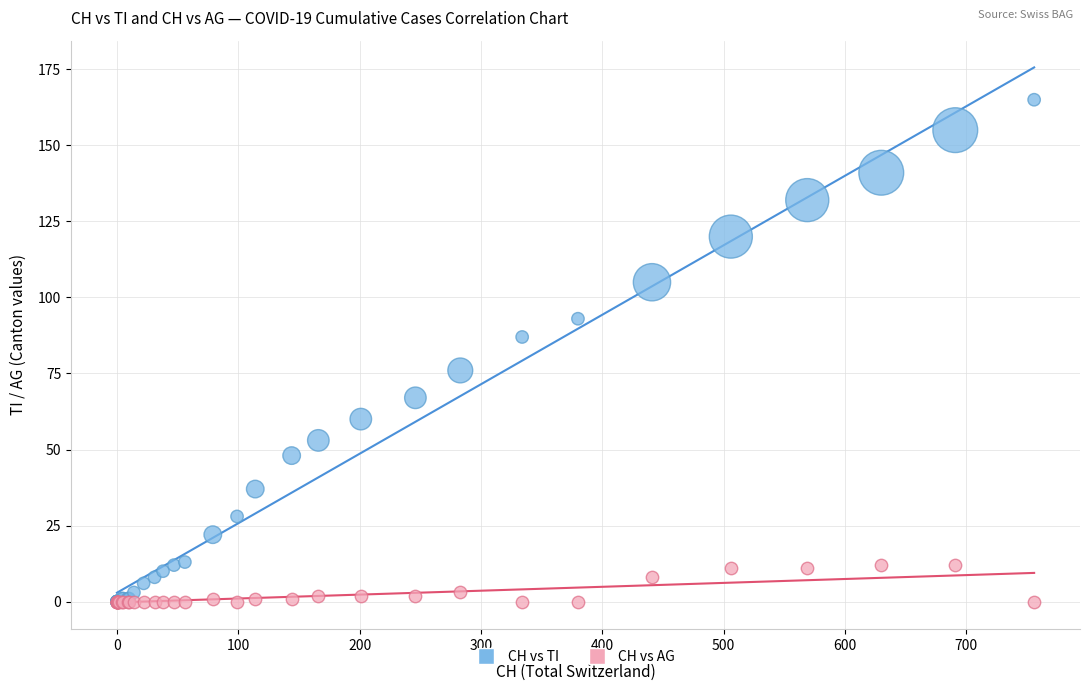

What are all the series names shown in the legend?

CH vs TI, CH vs AG